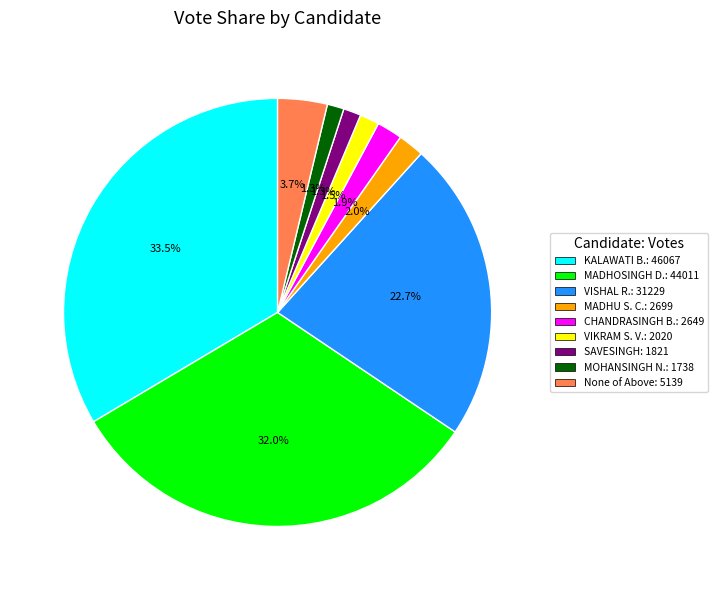

Is there any slice that represents more than half of the pie?

No